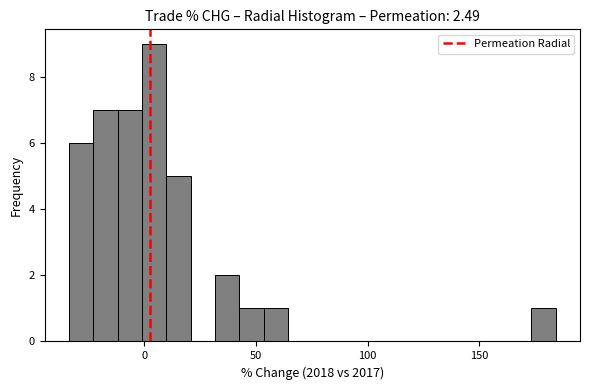

Read against the x-axis, roughly where is the centre of the tallest bar?

5